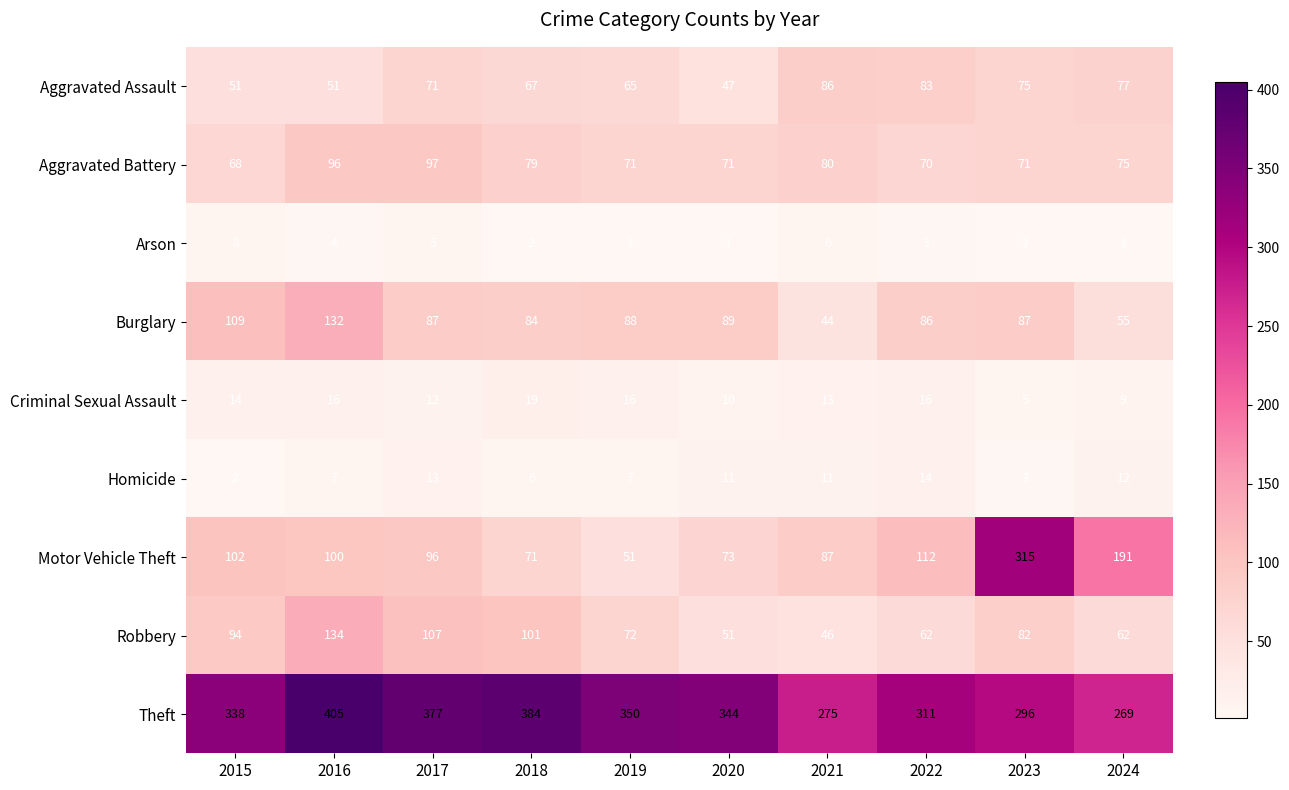

Which series has the widest spread of values?

Motor Vehicle Theft